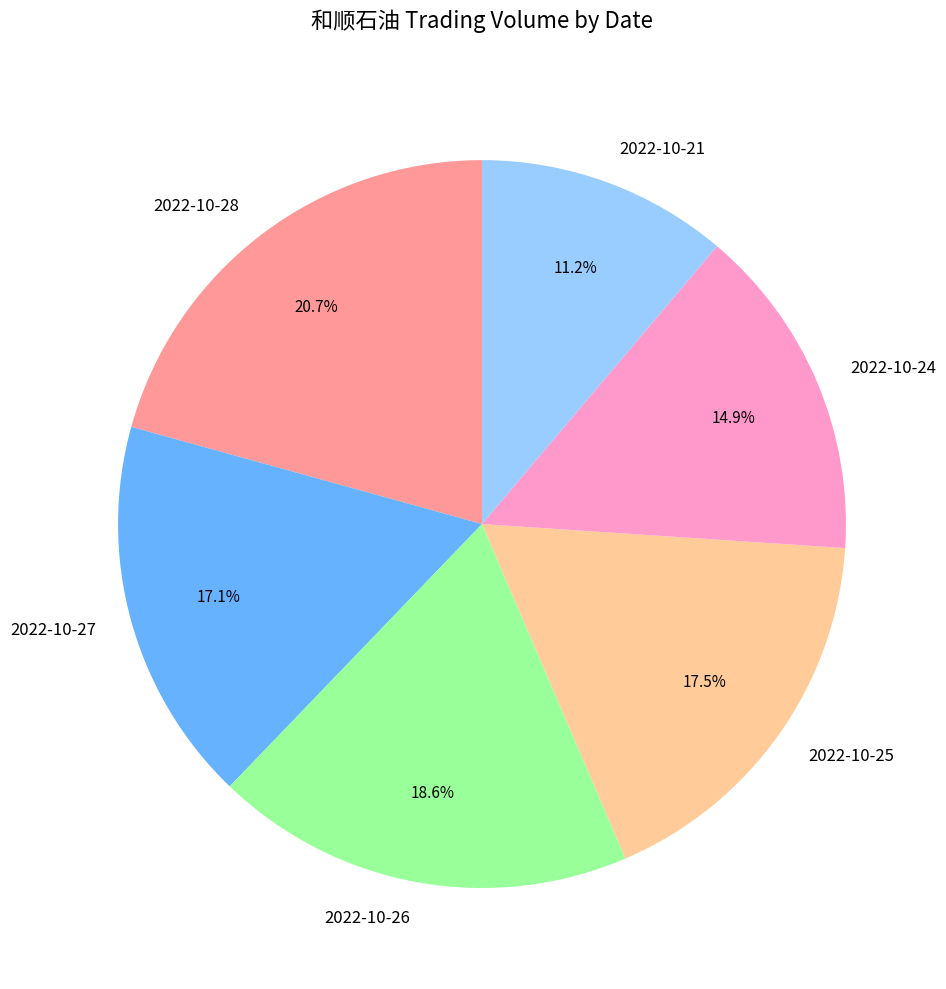

Which has a higher value, 2022-10-26 or 2022-10-25?

2022-10-26